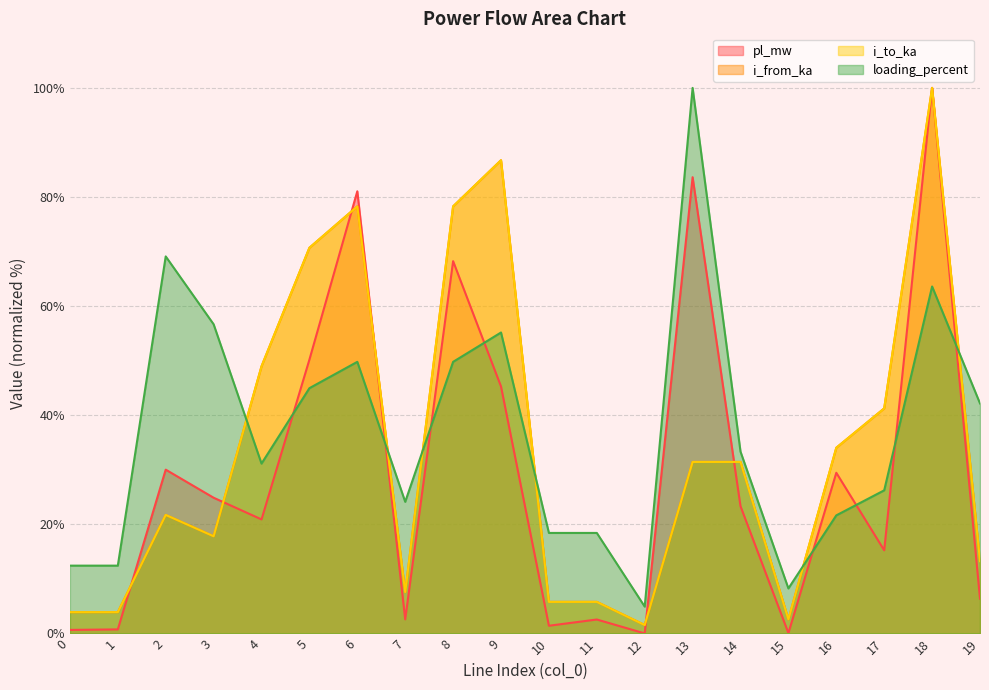

Which category has the highest value across all series?

18